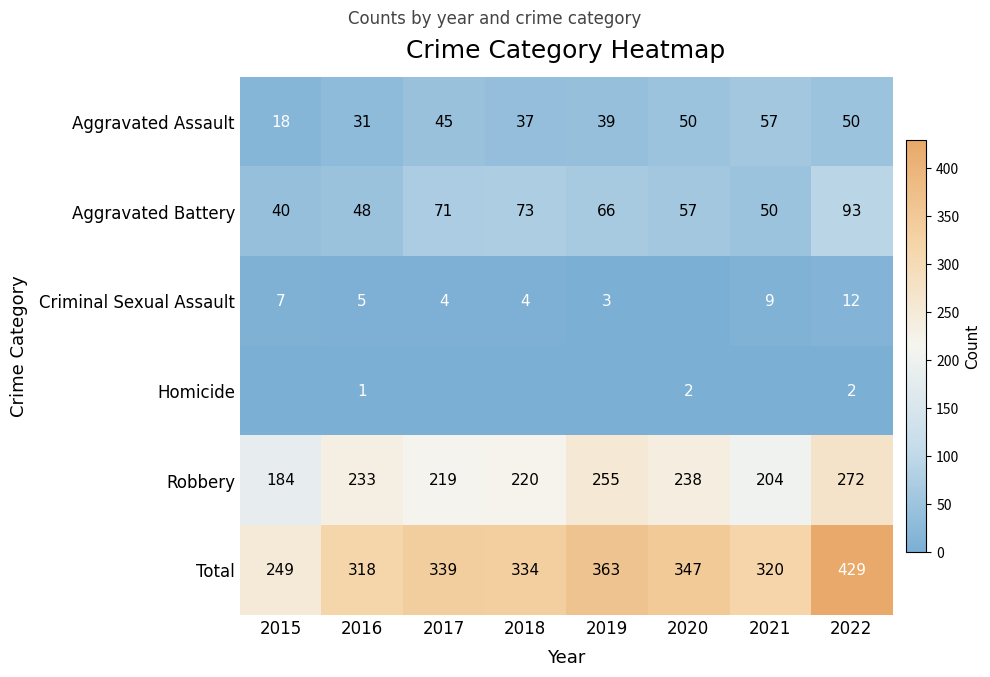

Is the value of Aggravated Assault at 2016 greater than the value of Aggravated Battery at 2020?

No